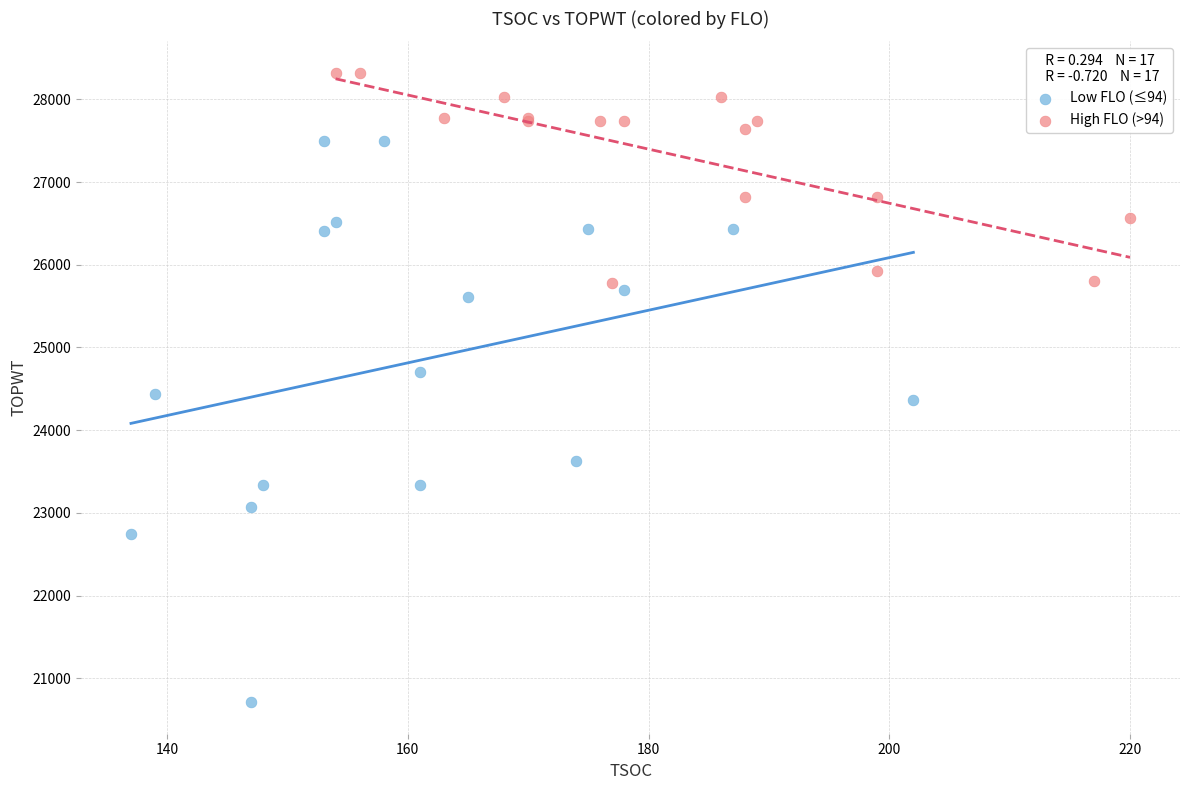

Which series has the widest spread of Y values?

Low FLO (≤94)